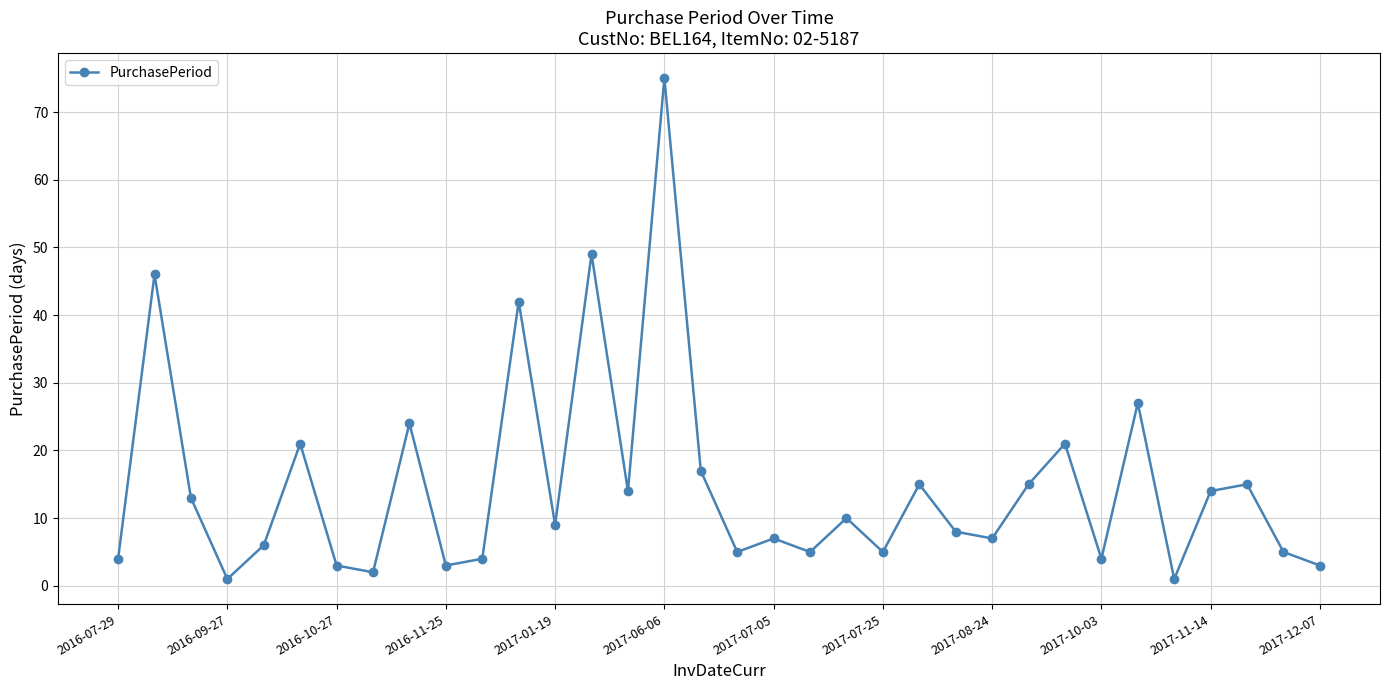

What is the smallest value displayed?

1